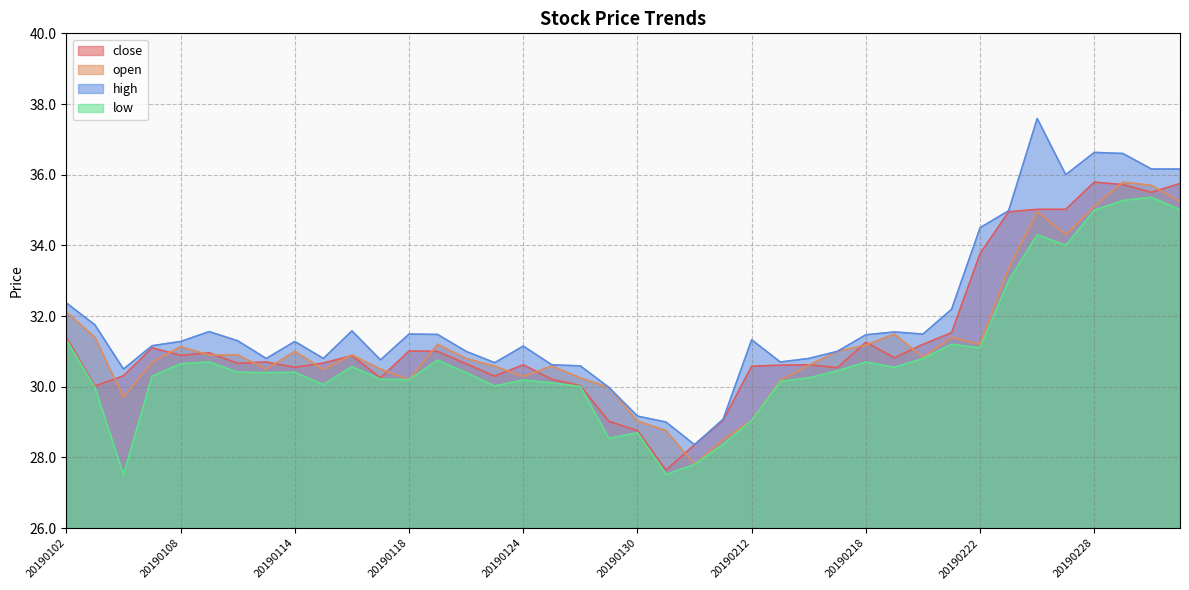

What is the difference between the maximum and minimum values in the low series?

7.8